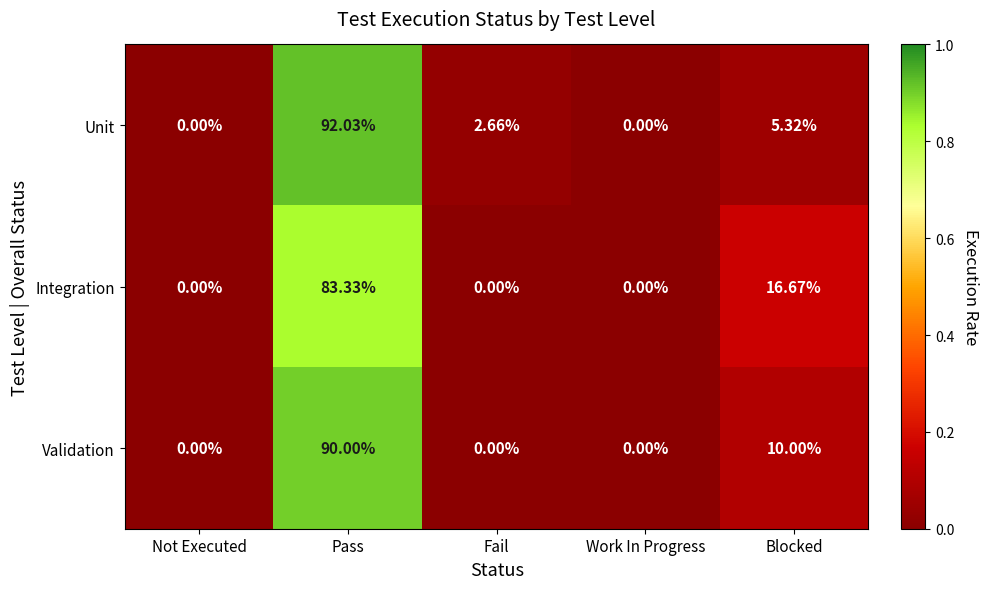

Which series has the largest total across all categories?

Unit